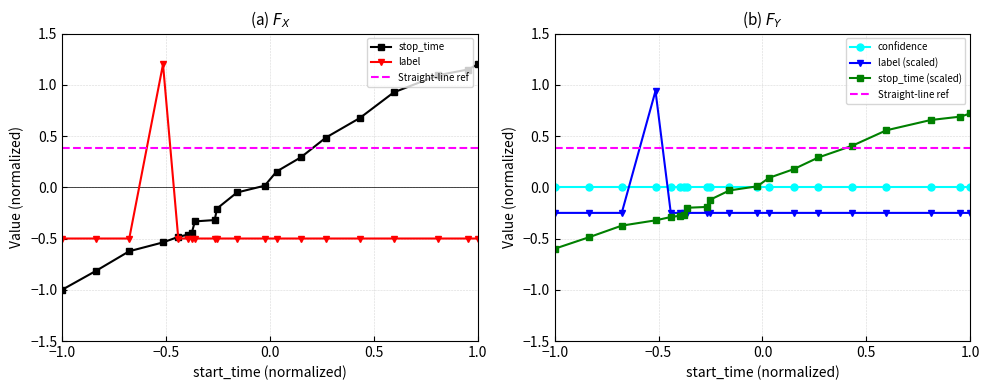

How many values in the stop_time series are below 0?

11